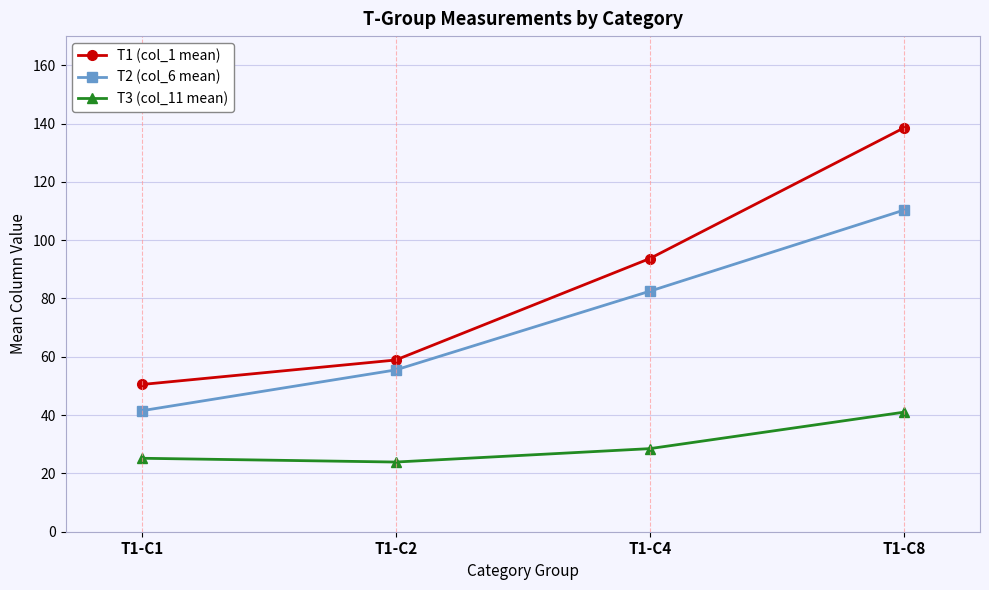

True or false: T3 (col_11 mean) and T2 (col_6 mean) cross at least once.

False